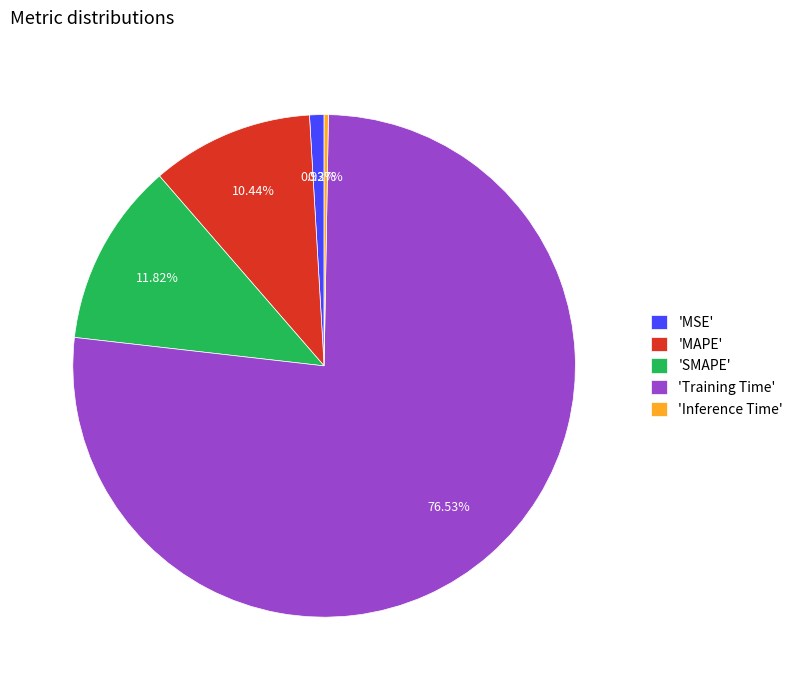

Combined, do 'MSE' and 'Training Time' account for over 50%?

Yes